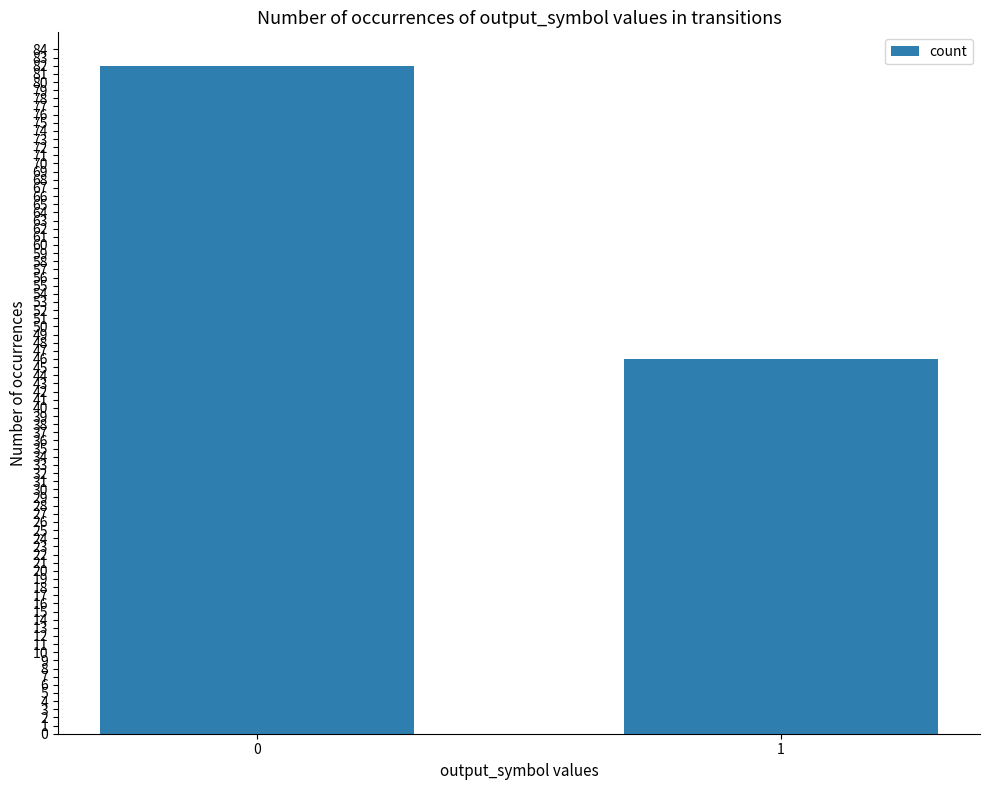

Count the values in the range 46 to 82.

2